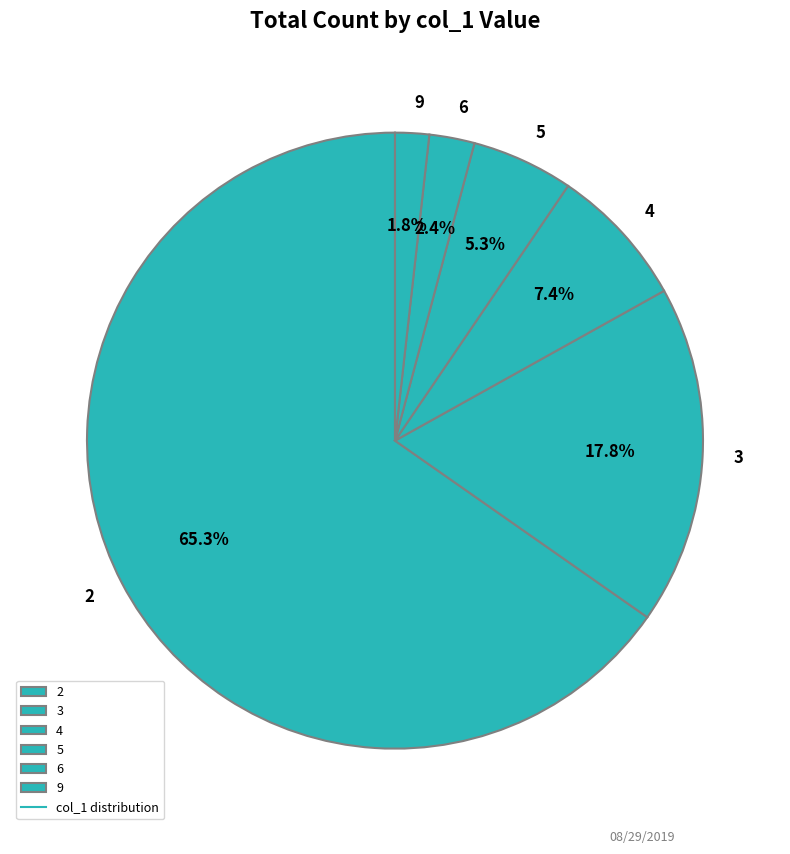

What is the largest slice in the pie chart?

2